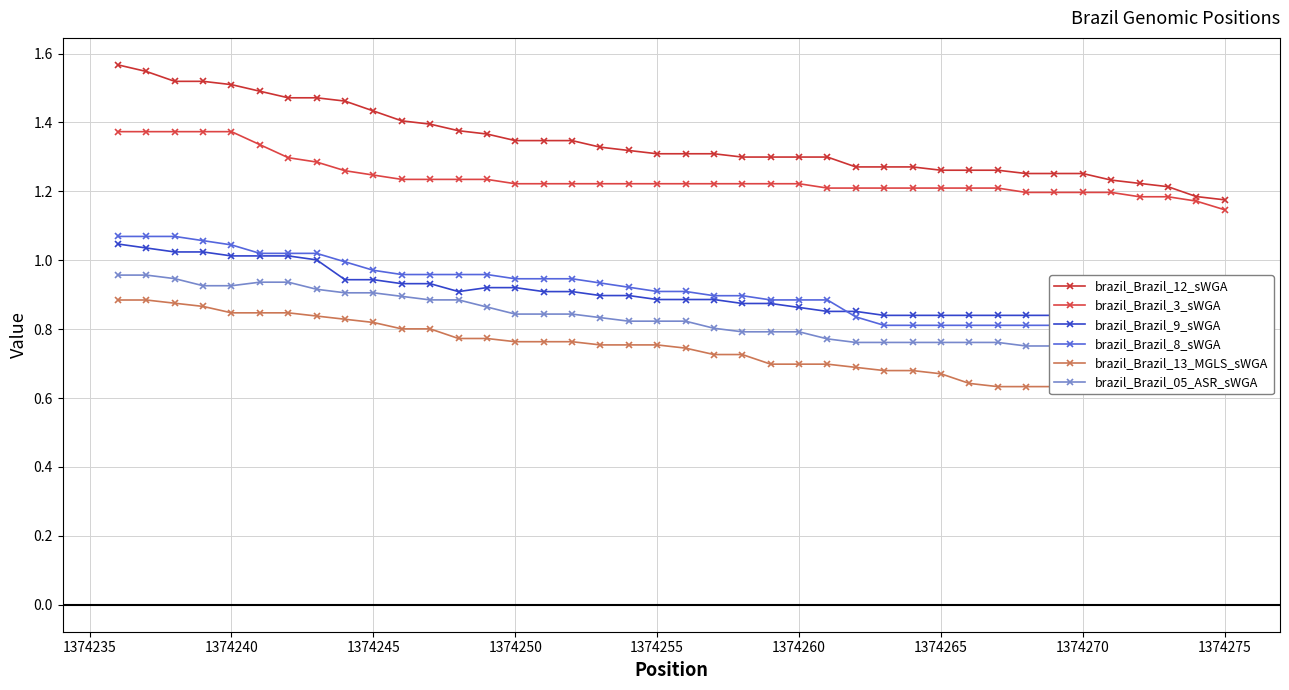

What is the difference between the maximum and minimum values in the brazil_Brazil_8_sWGA series?

0.3